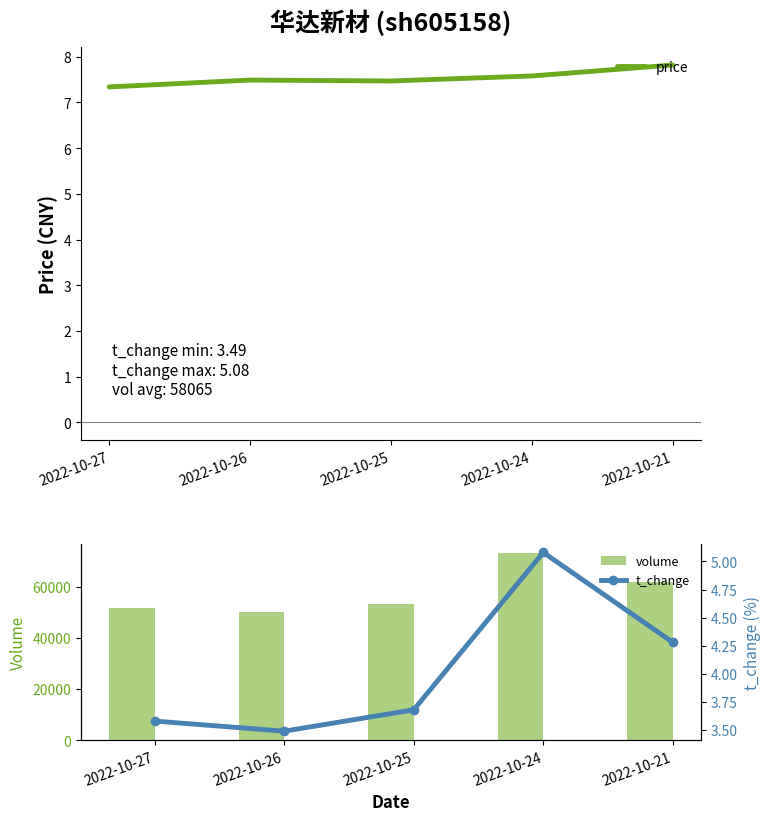

What is the difference between the second highest and minimum values in the volume series?

11423